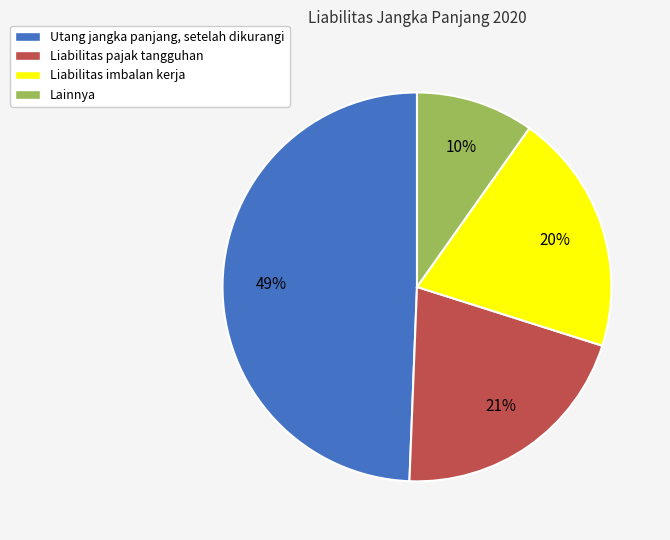

Combined, do Lainnya and Liabilitas imbalan kerja account for over 50%?

No